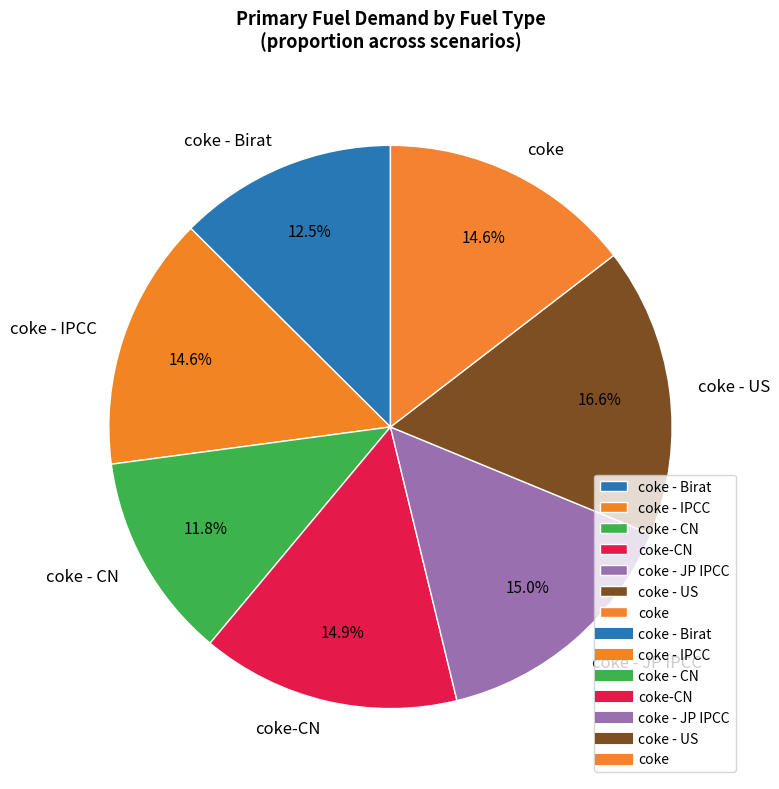

How many slices are in this pie chart?

7